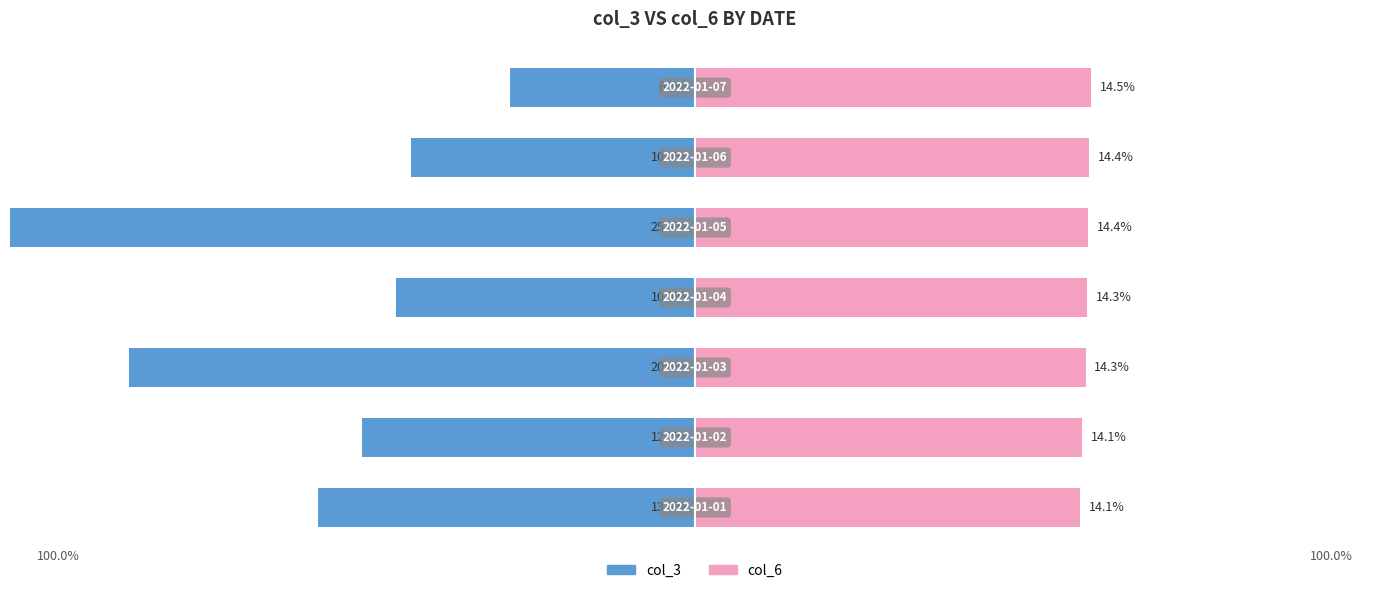

Is it true that col_3 equals -31.6 at 2?

False